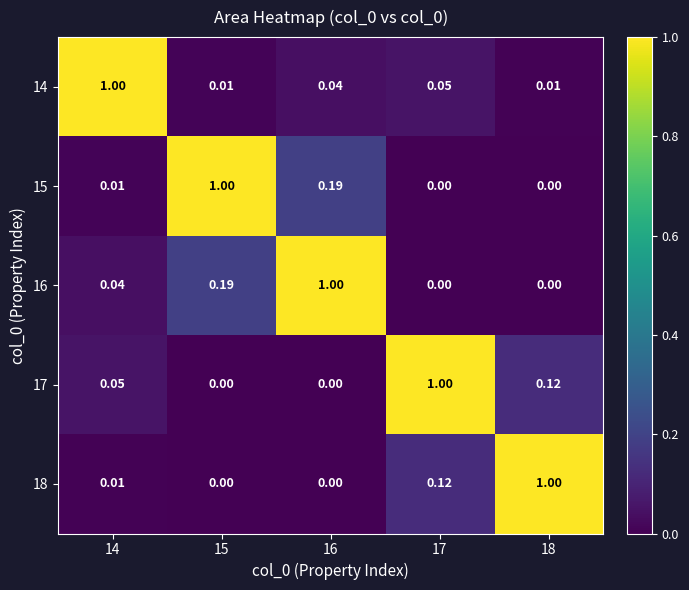

Is the value of 14 at 14 greater than the value of 15 at 14?

Yes